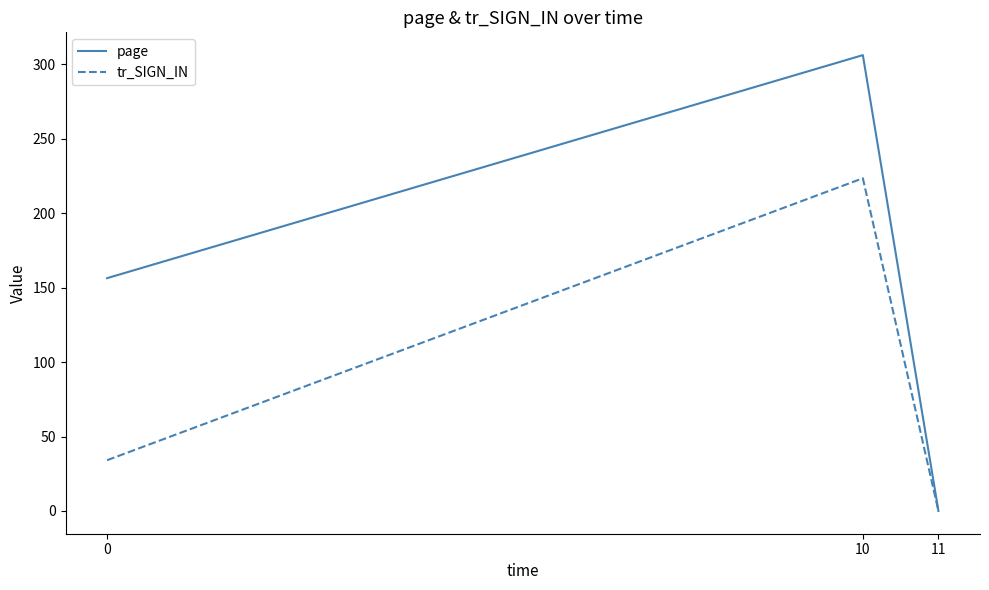

What is the difference between the maximum and minimum values in the page series?

306.2